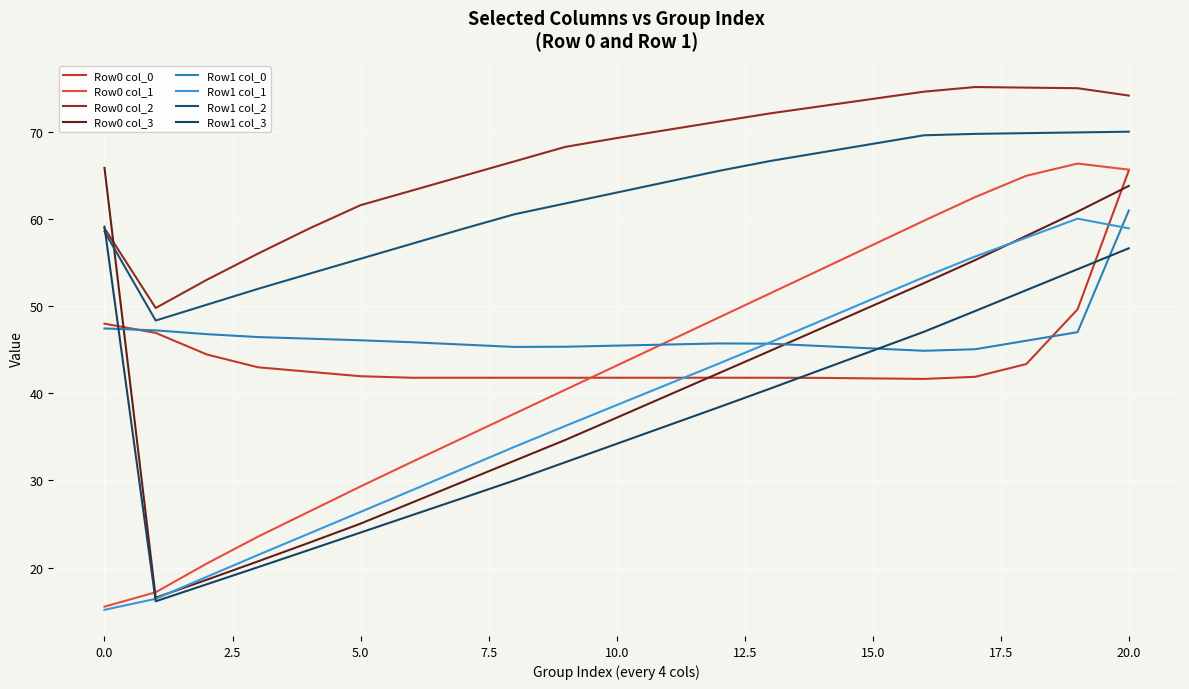

Does the chart display data point markers on the line(s)?

No